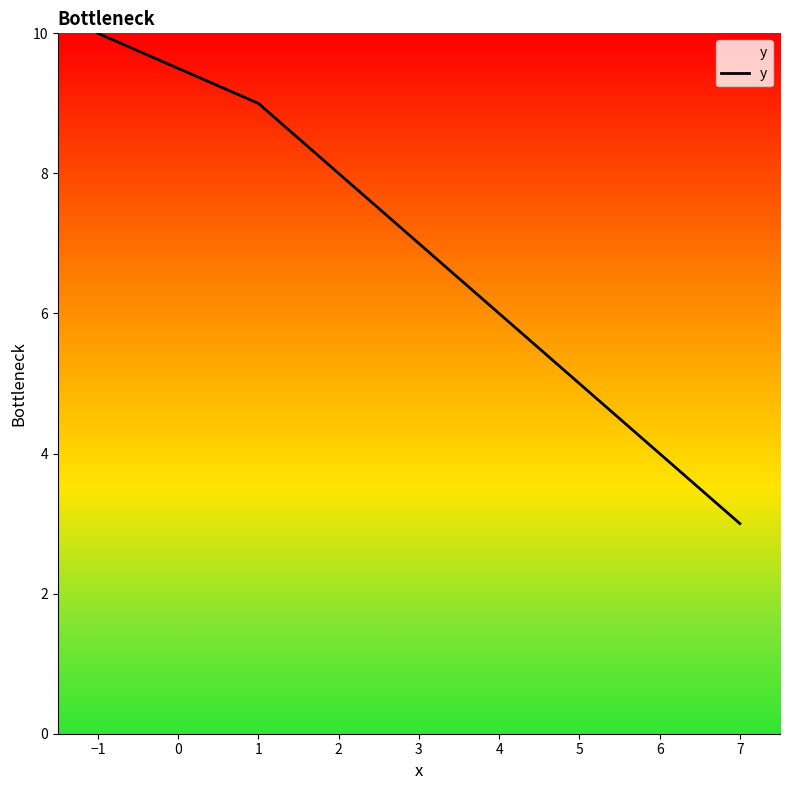

What position from the left is −1?

1